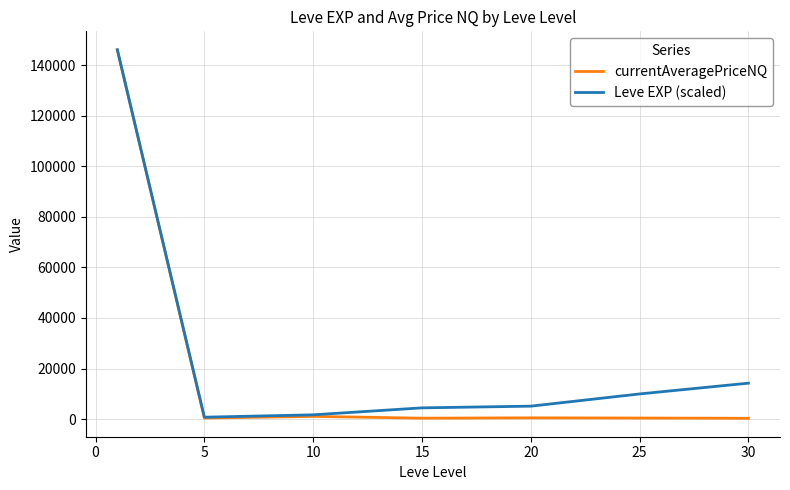

How many lines are shown in the chart?

2